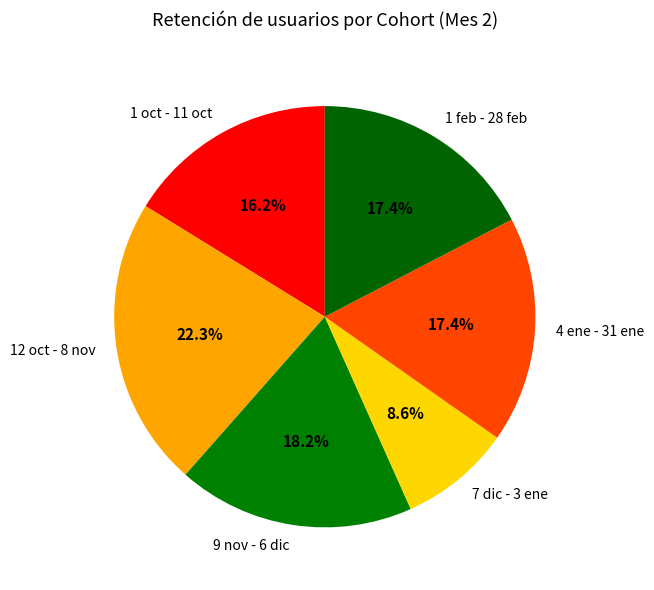

To the nearest percent, what is the difference between the largest and smallest slice percentages?

14%